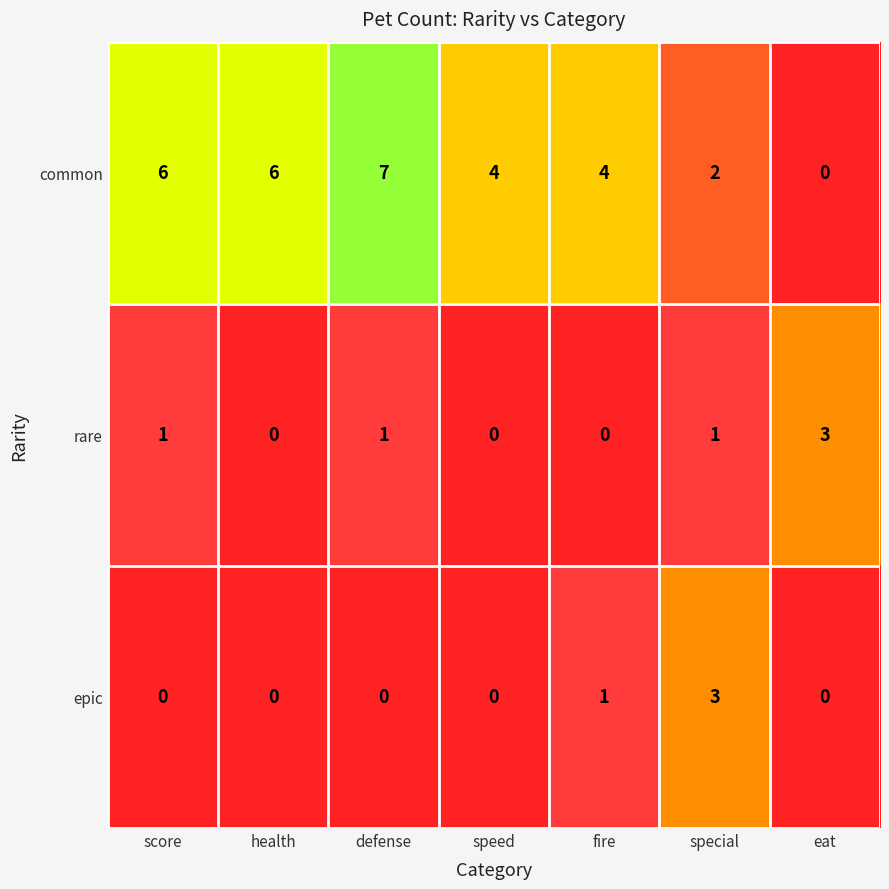

Rank the series at fire from highest to lowest value.

common, epic, rare